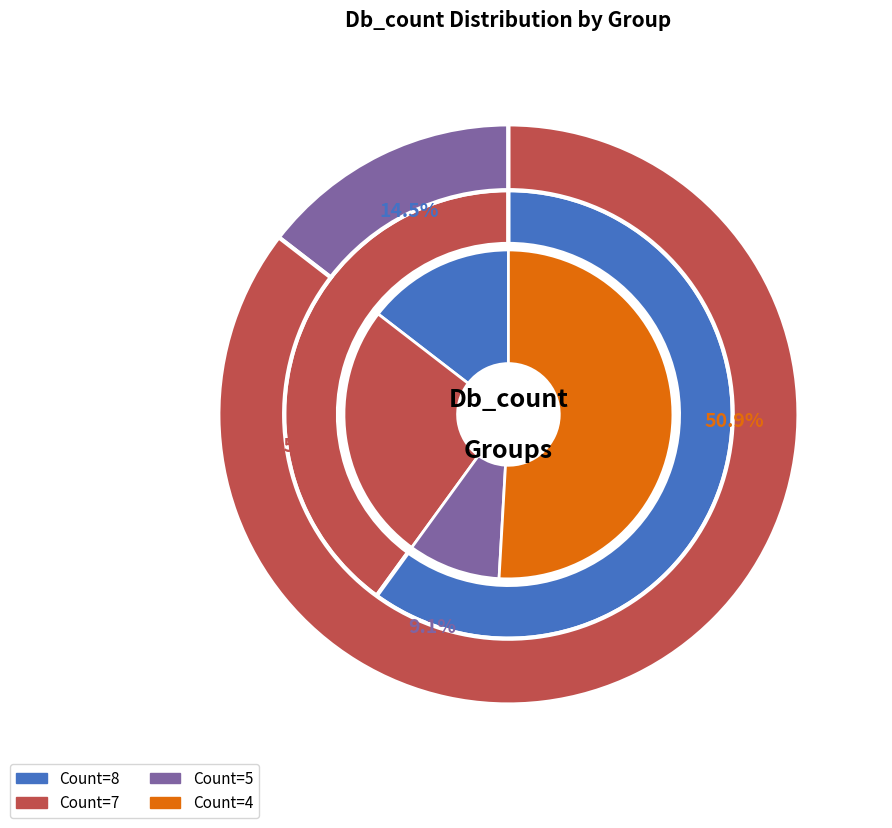

Does any single category account for the majority?

No